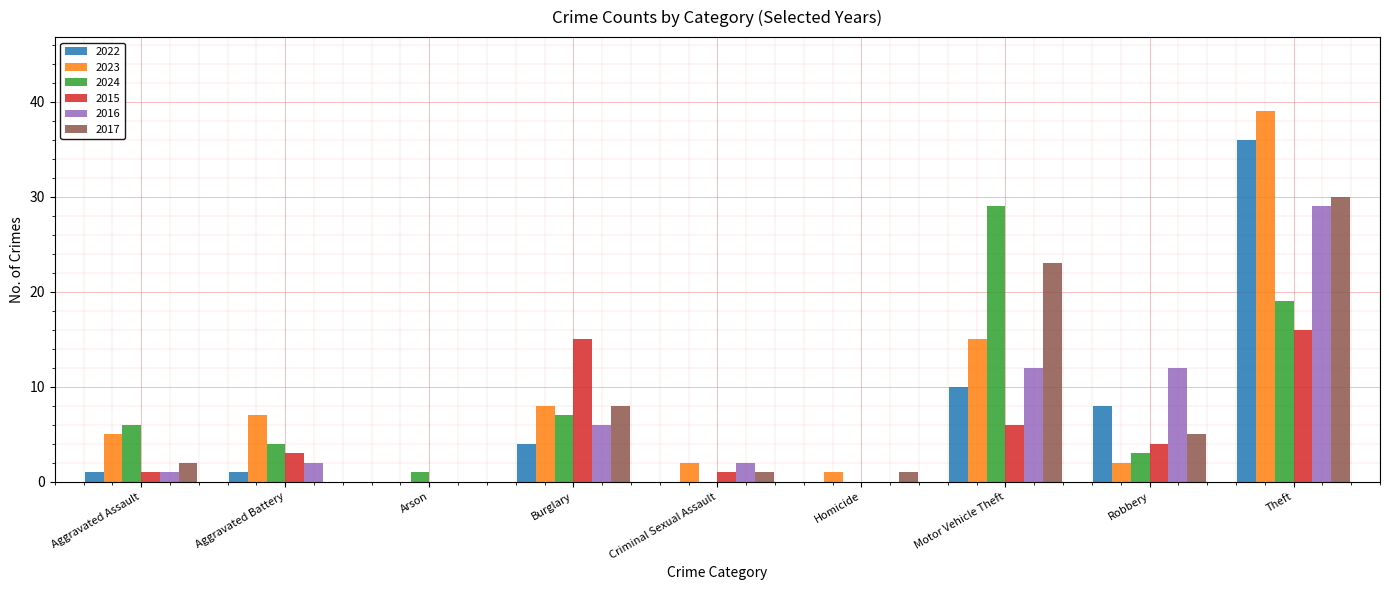

What is the maximum value shown in the chart?

39